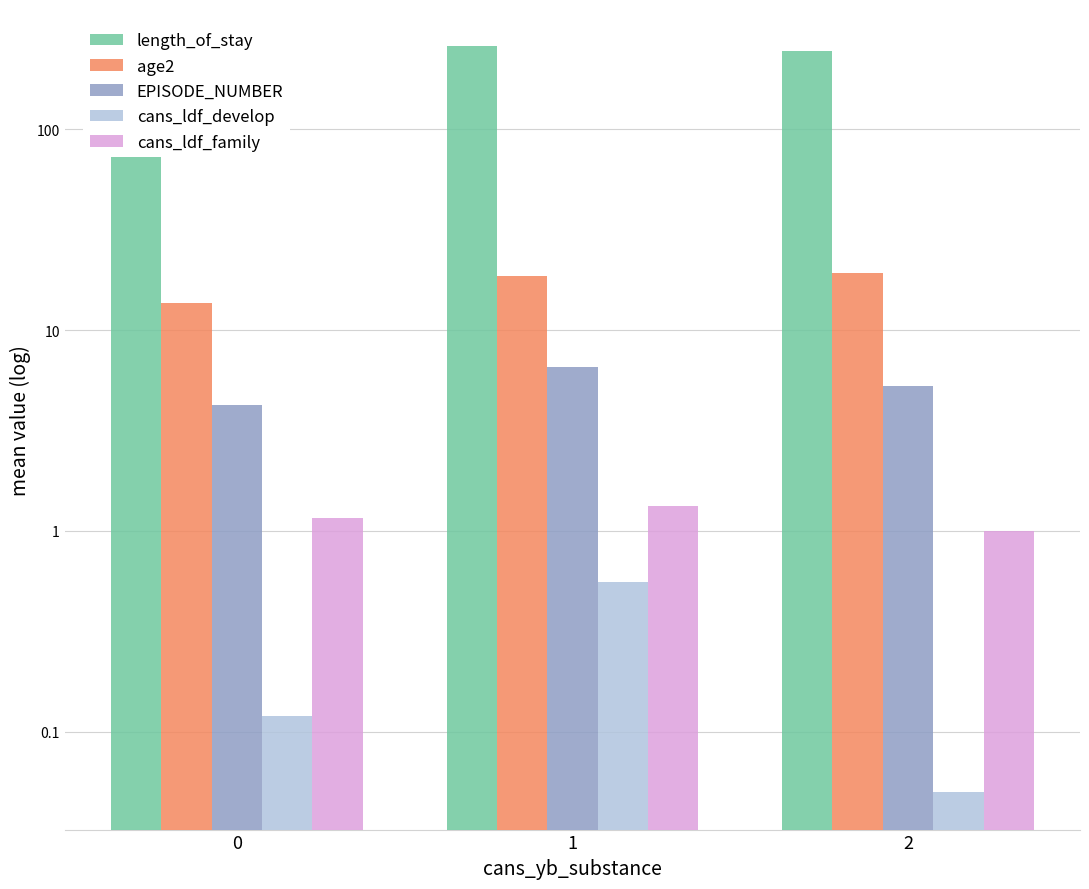

Are the bars horizontal?

No